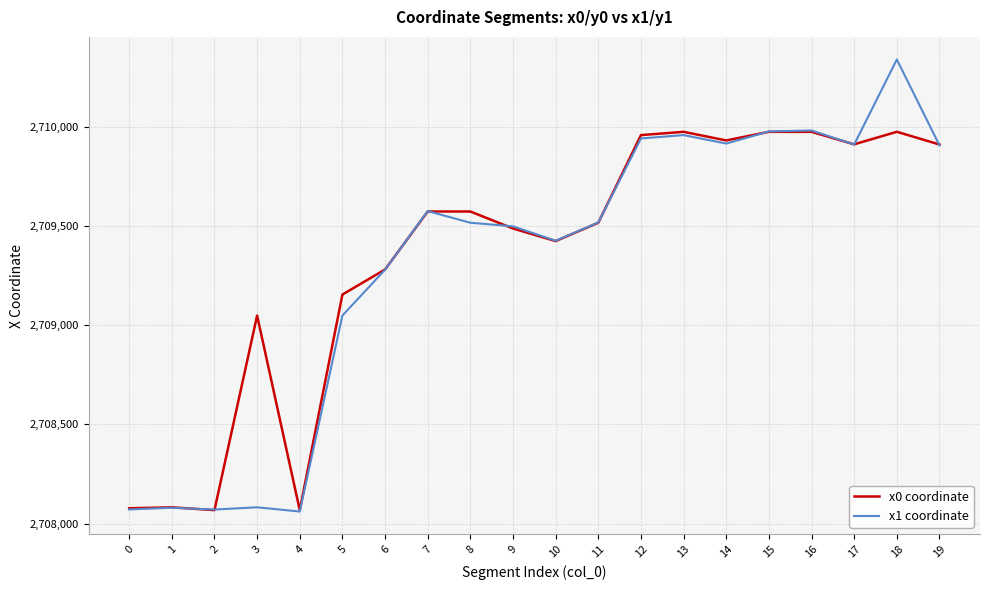

What is the maximum value shown in the chart?

2710340.6